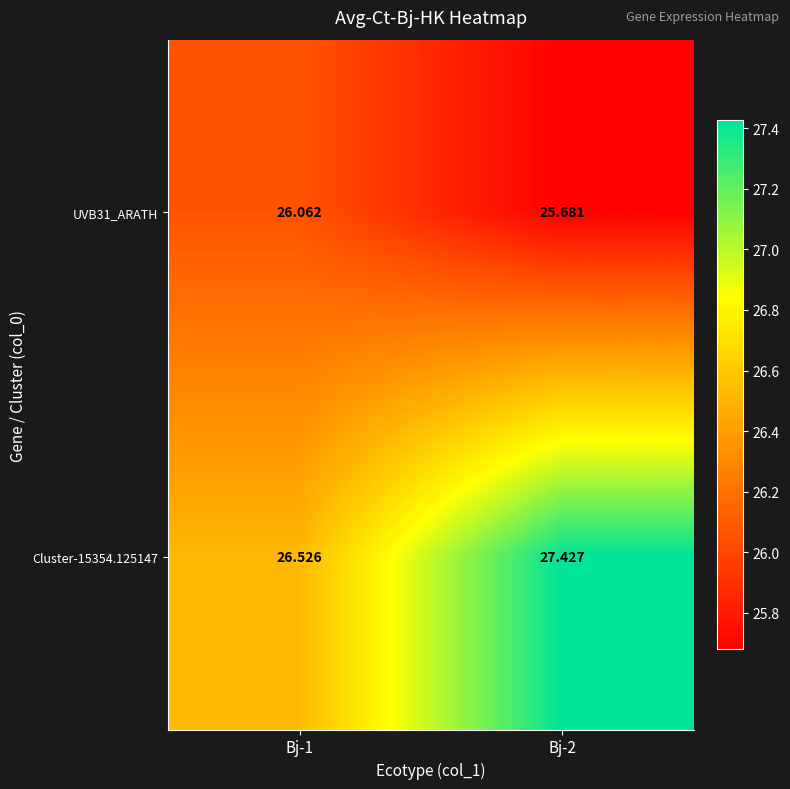

Is the value of Cluster-15354.125147 at Bj-2 greater than the value of UVB31_ARATH at Bj-1?

Yes